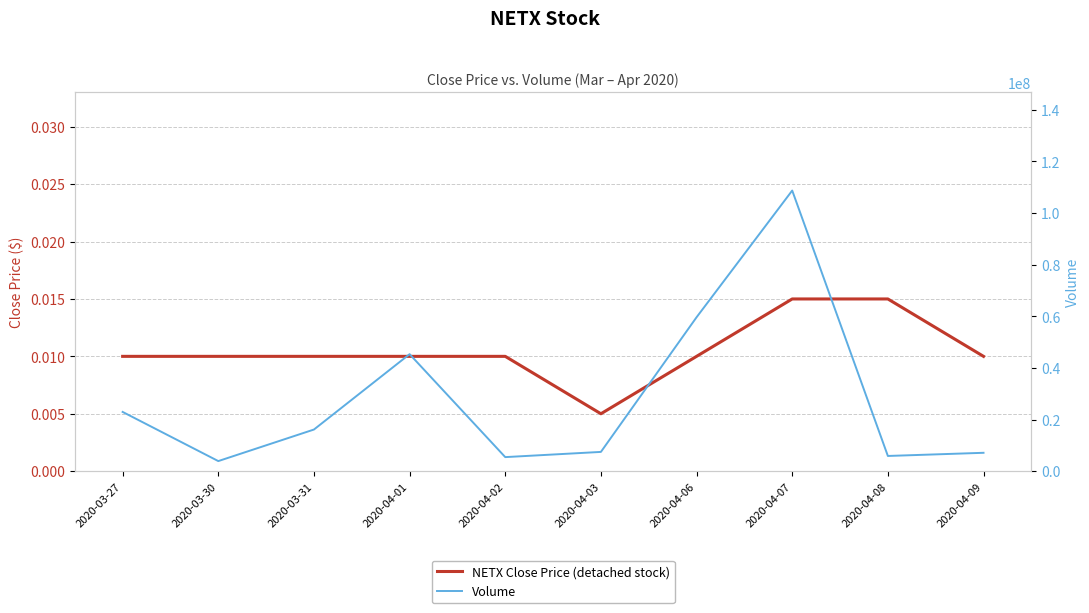

Between 2020-03-27 and 2020-04-01, which series saw the biggest shift?

Volume